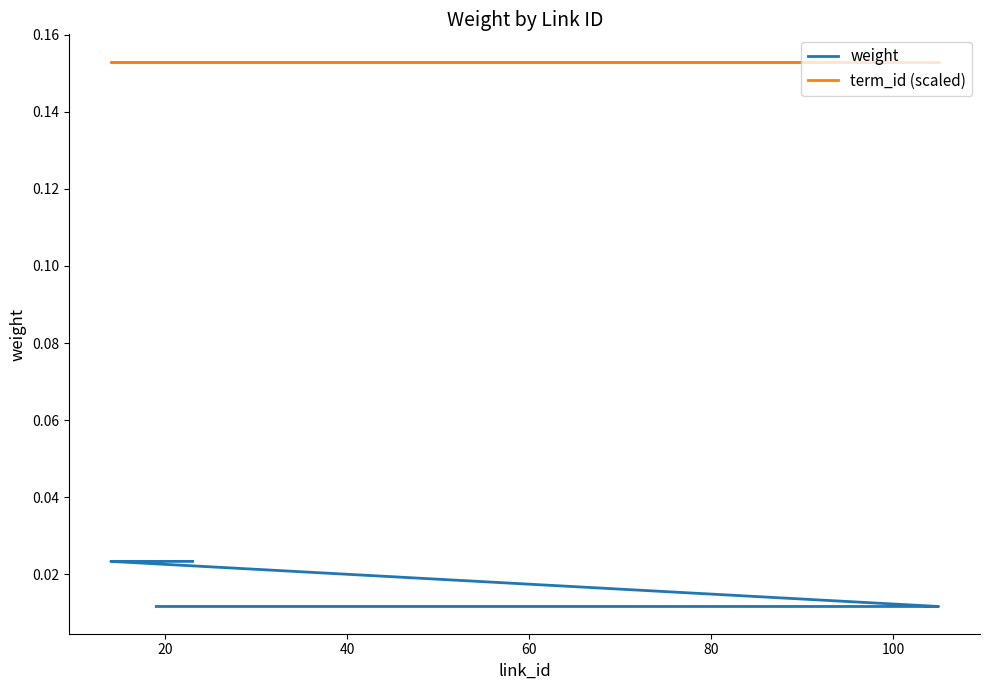

What is the total value across all series at 40?

0.2